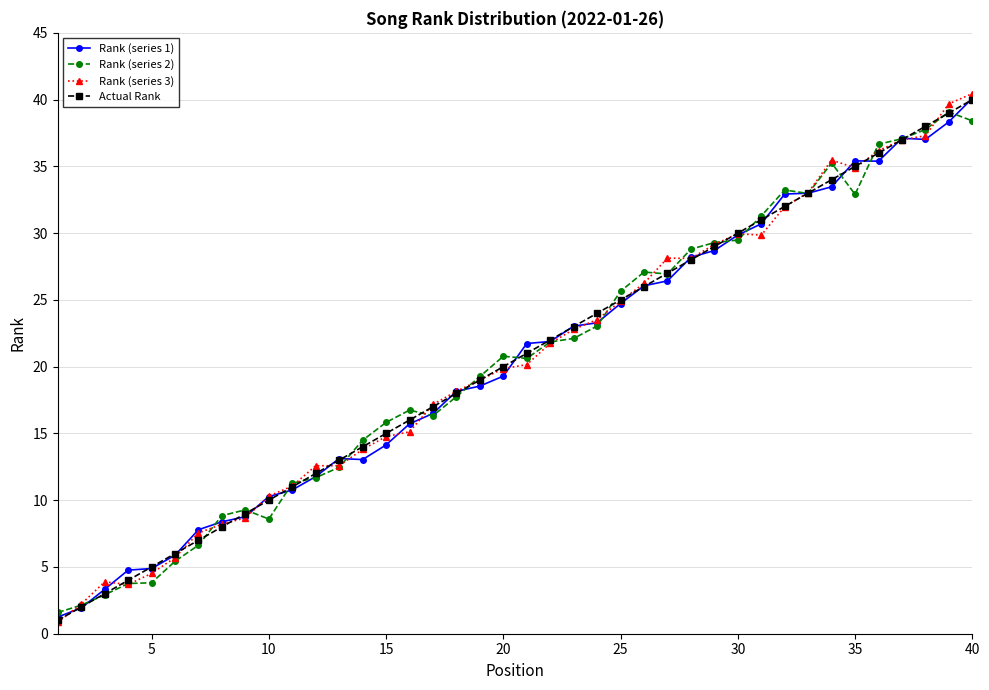

At how many categories does at least one series exceed 34?

7